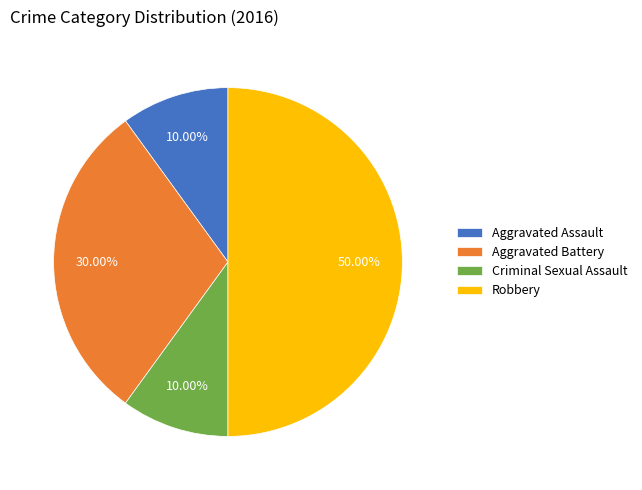

Between Robbery and Criminal Sexual Assault, which is larger?

Robbery